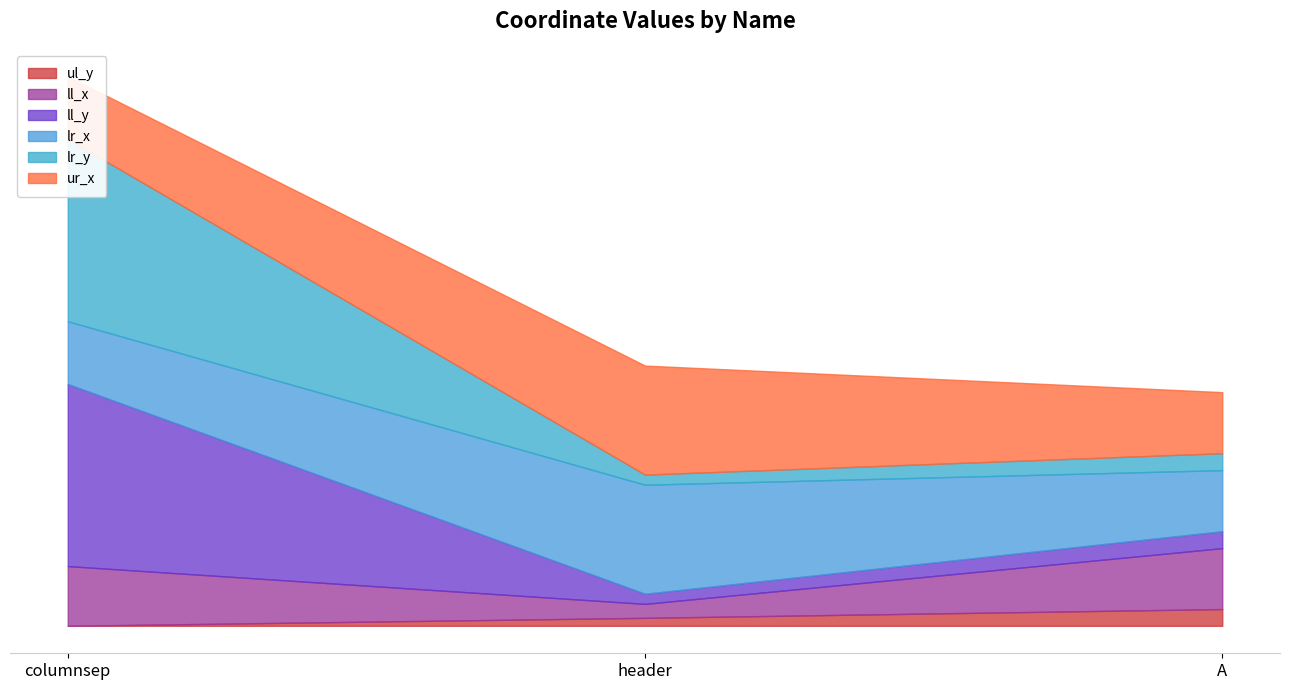

The ul_y series shows 137 at header. True or false?

True